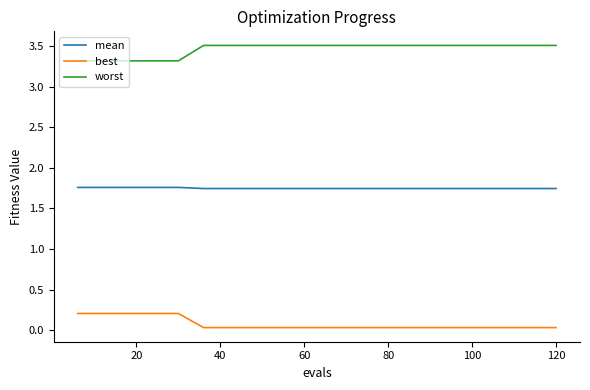

Rank the series by their average value, from highest to lowest.

worst, mean, best